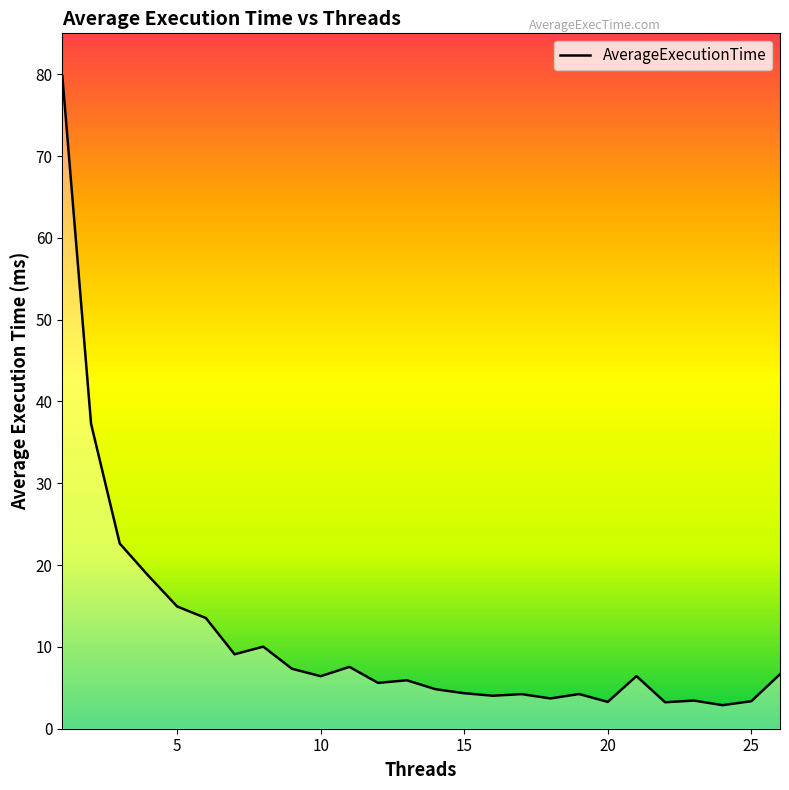

What is the smallest value displayed?

2.9